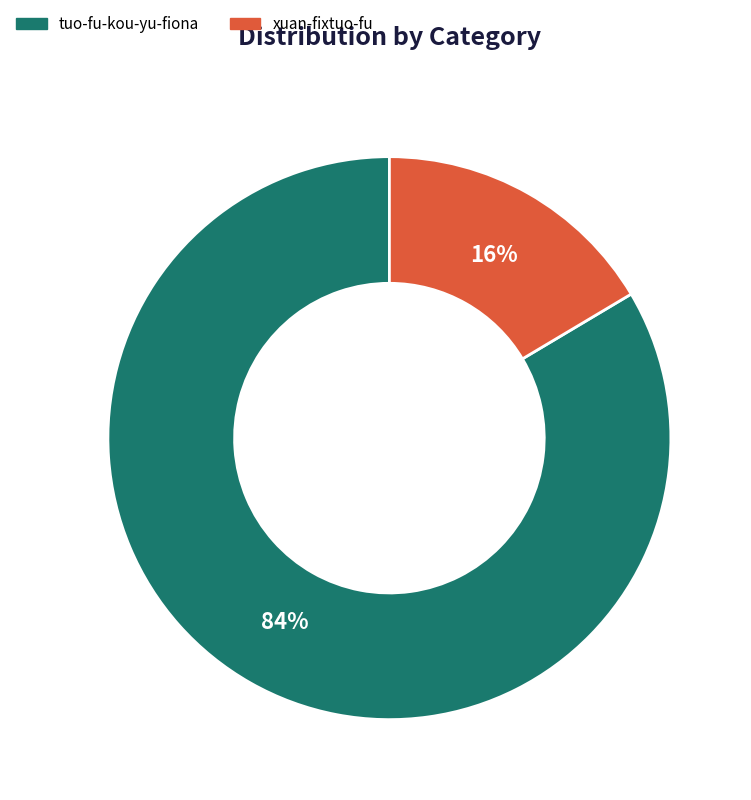

Between tuo-fu-kou-yu-fiona and xuan-fixtuo-fu, which is larger?

tuo-fu-kou-yu-fiona